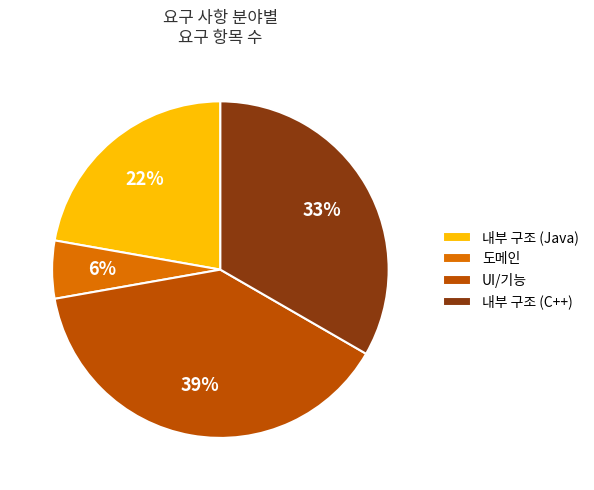

Do 내부 구조 (Java) and UI/기능 together represent more than half of the pie?

Yes